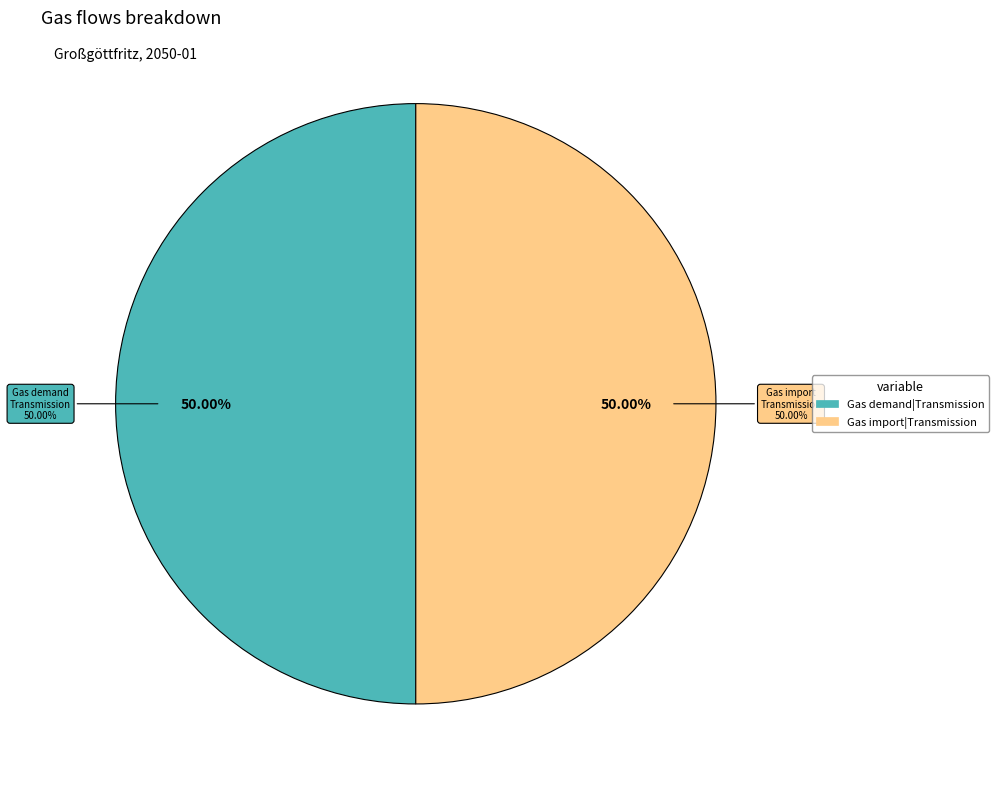

Is there a majority slice in this chart?

No